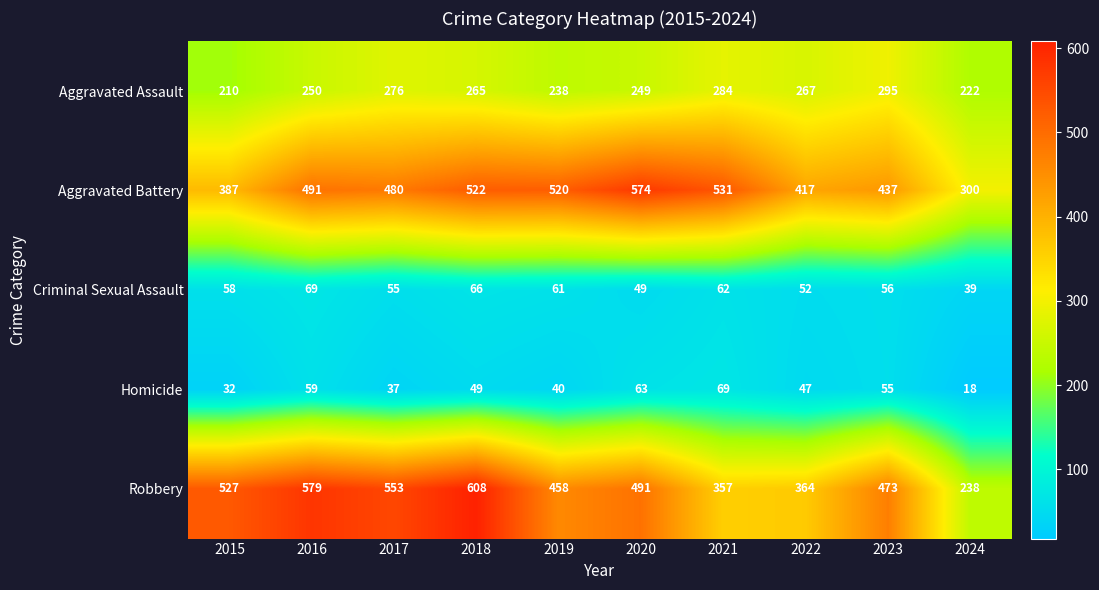

True or false: Criminal Sexual Assault has a value of 73 at 2023.

False